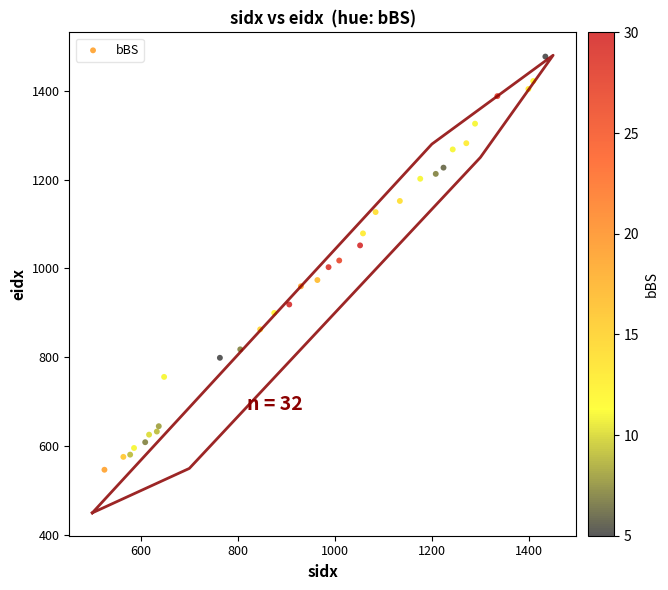

What is the range of Y values (max minus min)?

930